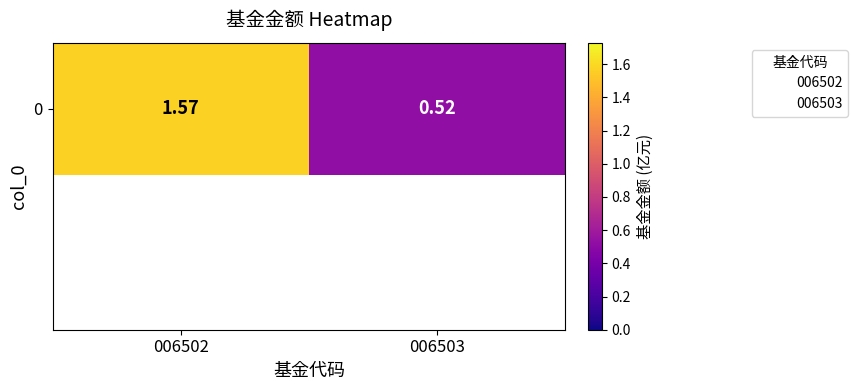

Where is the data nearest to the value 1?

006503